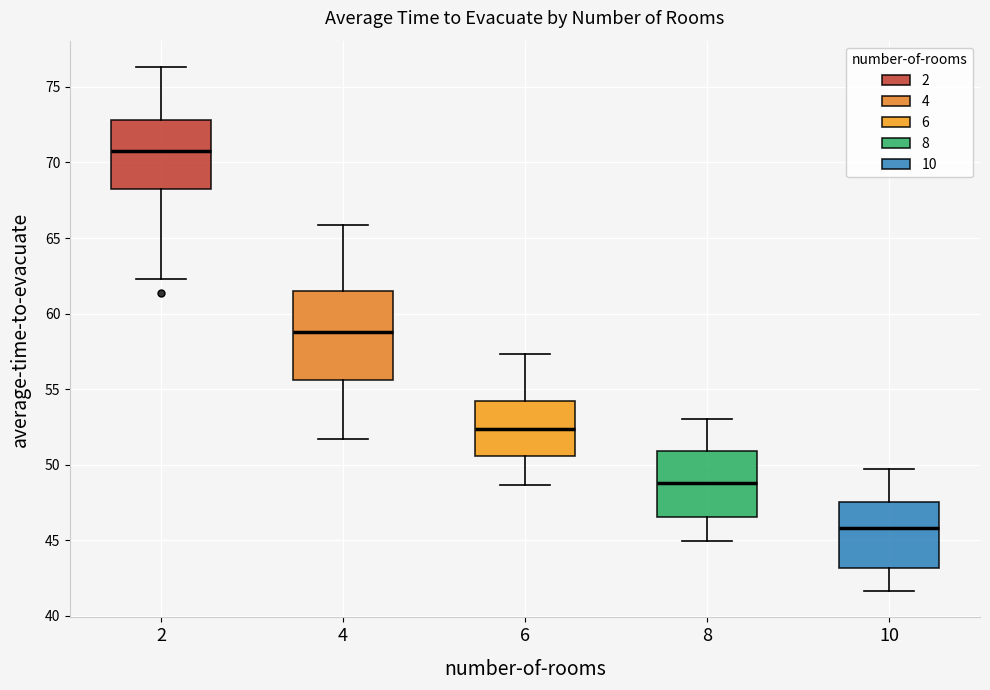

Where does the upper whisker of the box at x = 8 end on the y-axis? The values are not printed on the chart, so give them approximately, as read against the axis.

53.0